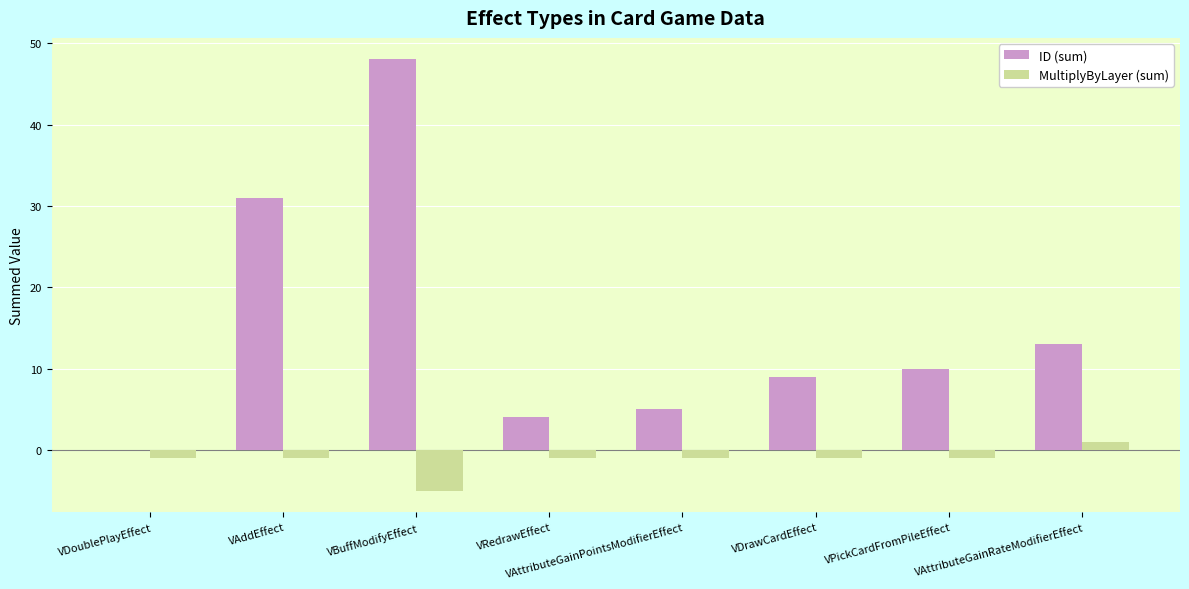

What are all the series names shown in the legend?

ID (sum), MultiplyByLayer (sum)